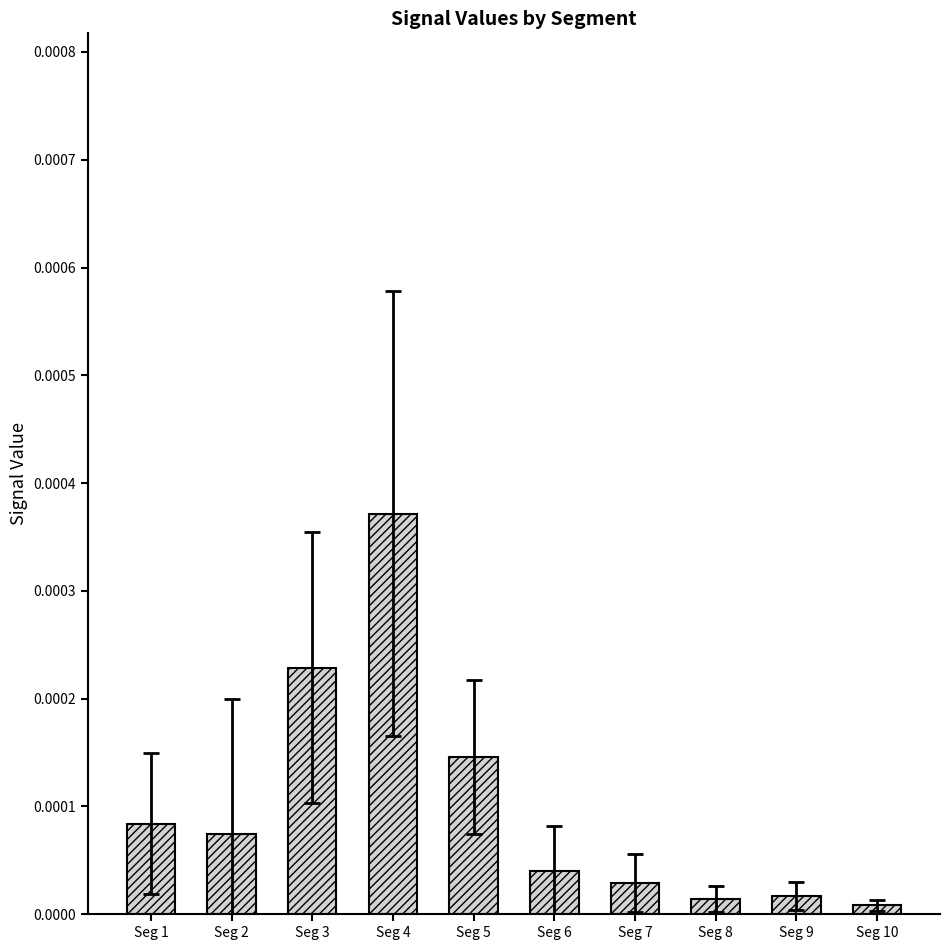

Which category has the highest value across all series?

Seg 4